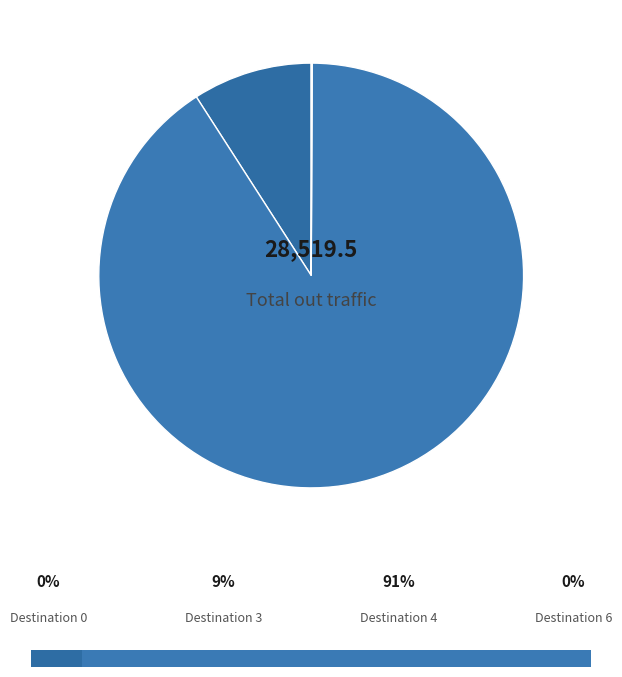

What percentage is the Destination 4 slice, to the nearest percent?

91%